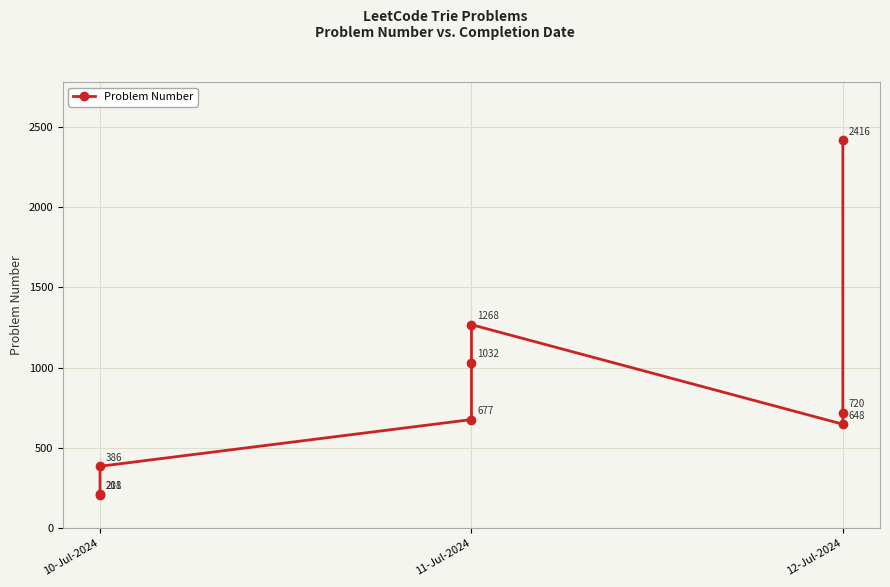

How many lines are shown in the chart?

1